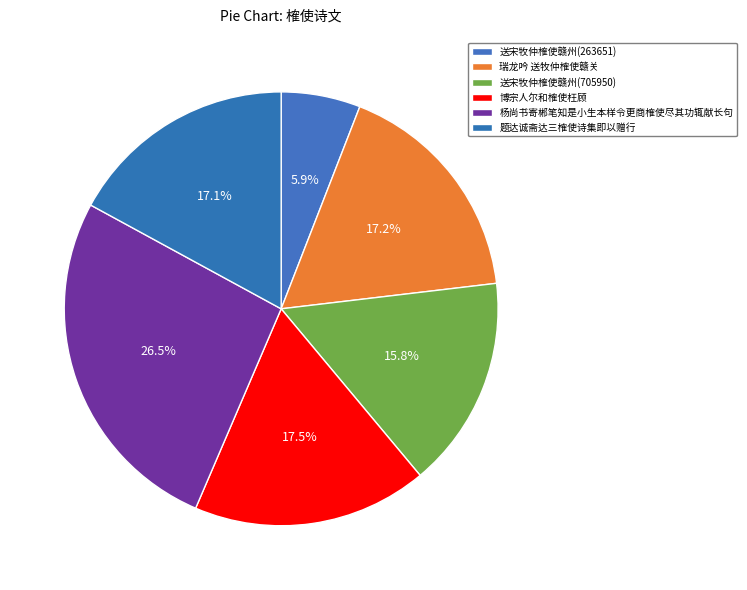

To the nearest percent, what is the average slice percentage?

17%